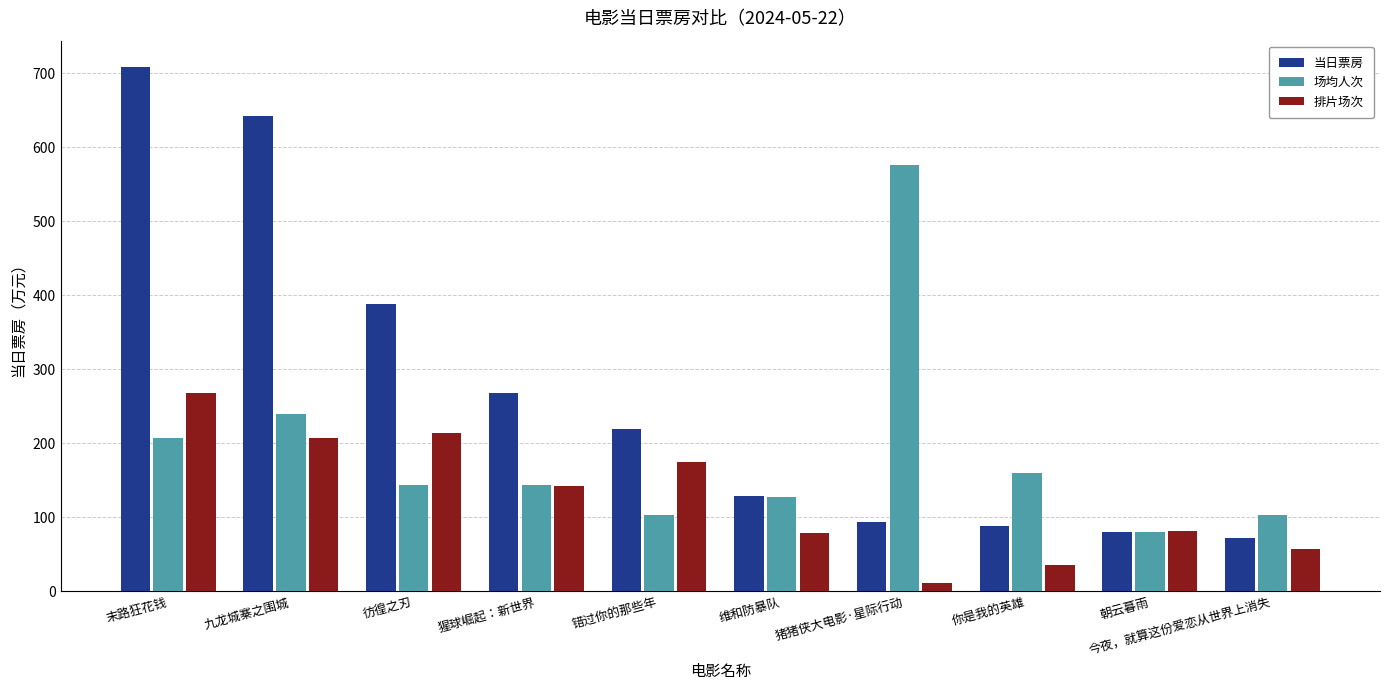

At which label does 排片场次 first exceed 142?

末路狂花钱